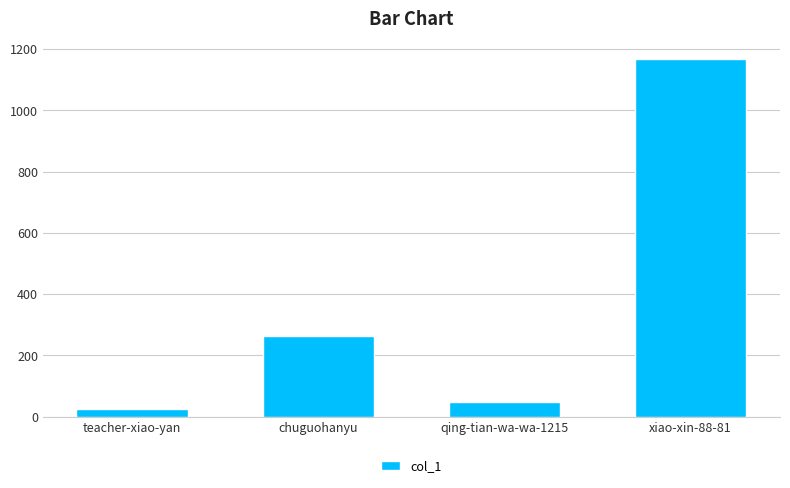

How many bars are there in total?

4